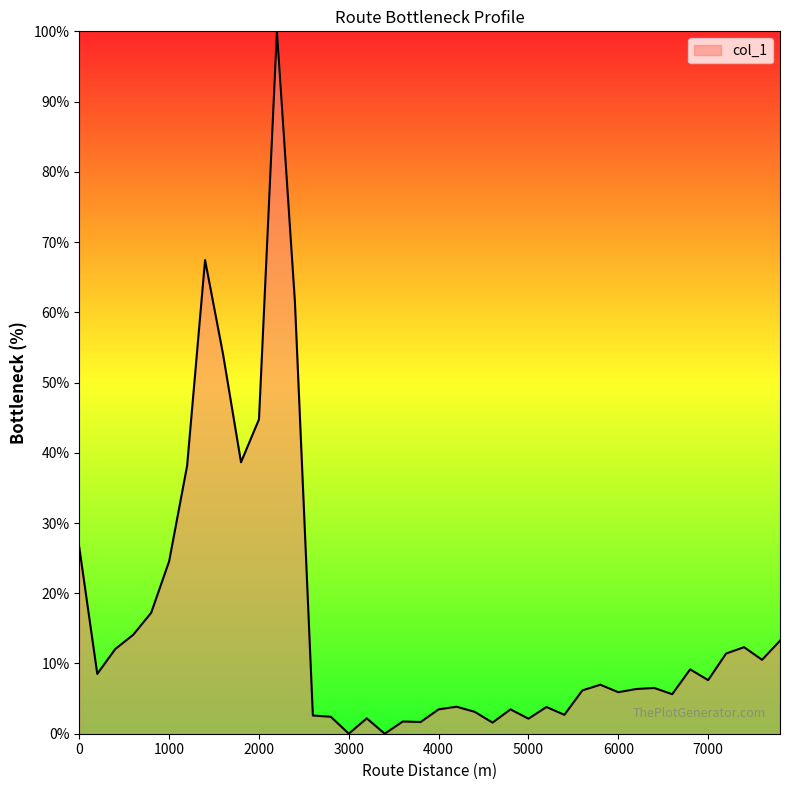

What is the greatest value displayed?

100.0